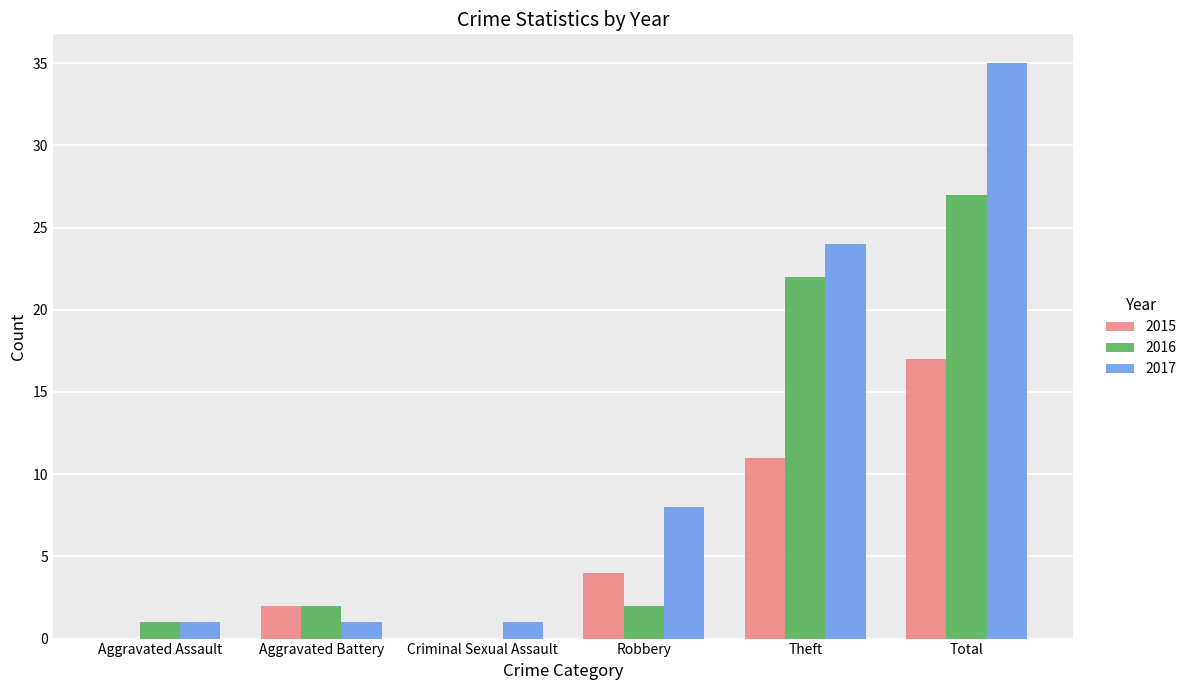

Is it true that 2017 equals 19 at Total?

False